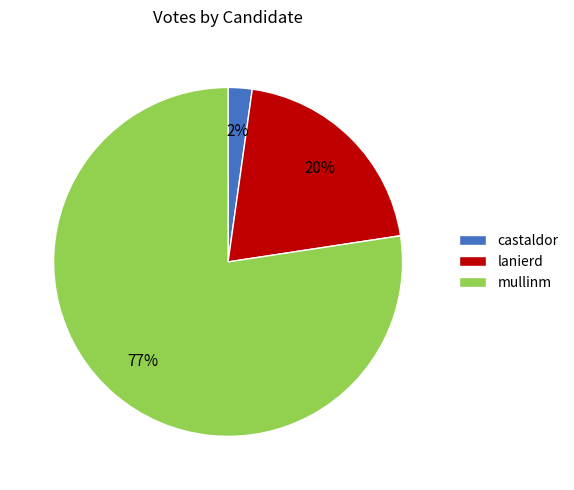

Combined, do mullinm and castaldor account for over 50%?

Yes